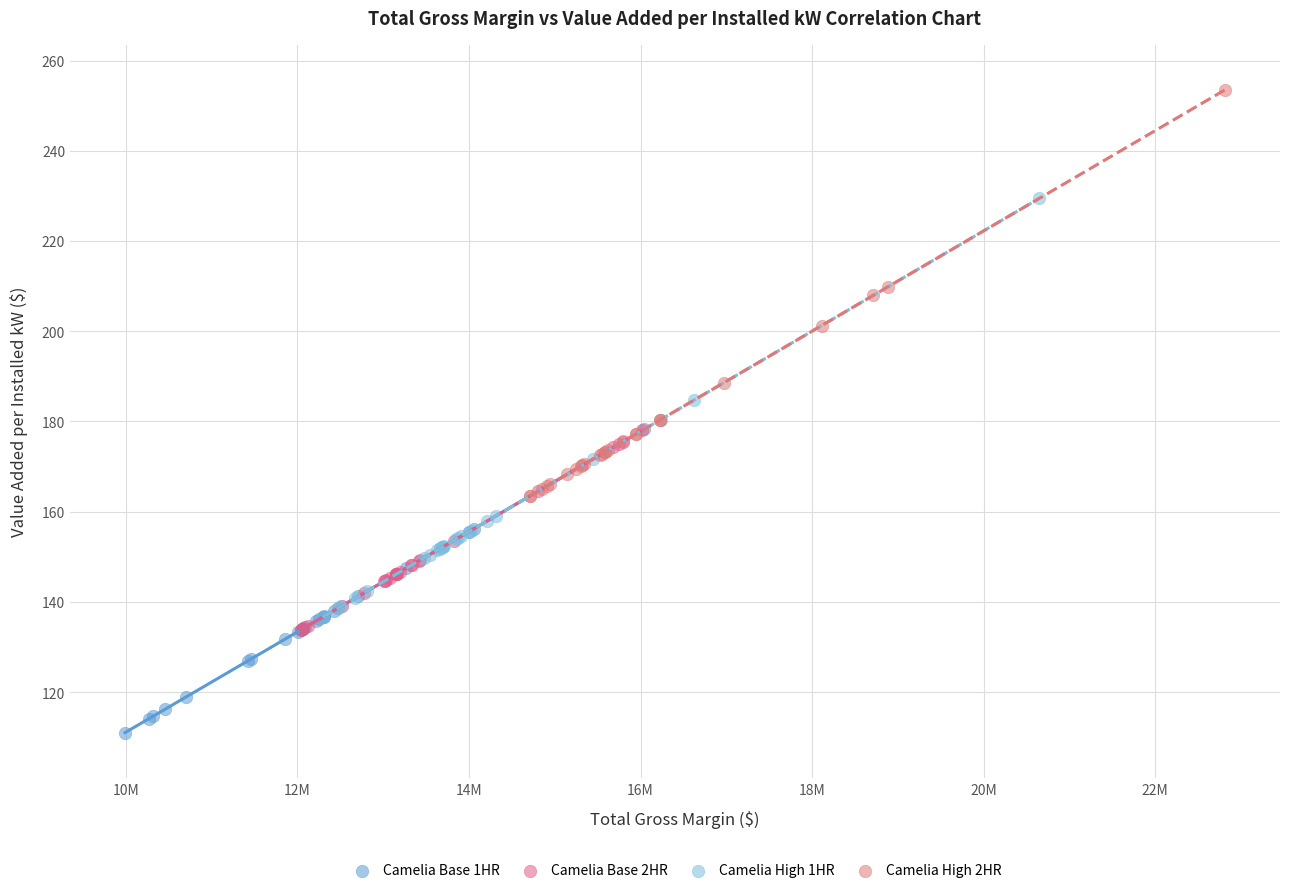

Which series reaches the maximum Y coordinate?

Camelia High 2HR